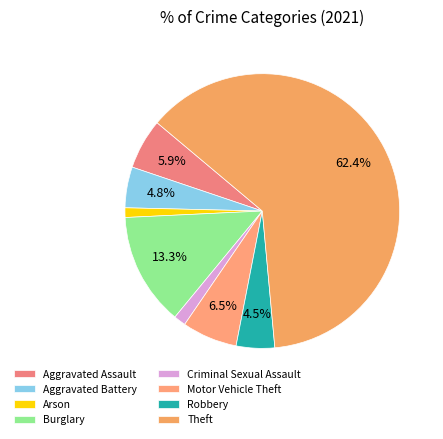

True or false: Arson accounts for 1% of the total.

True